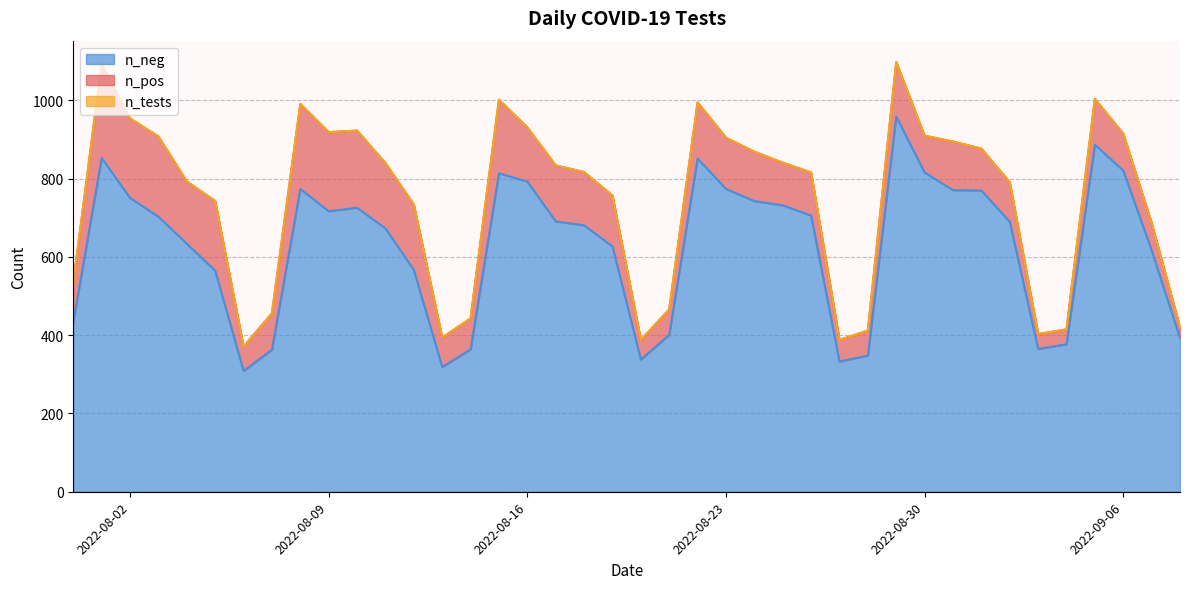

Between 2022-09-04 and 2022-08-01, which is larger?

2022-08-01